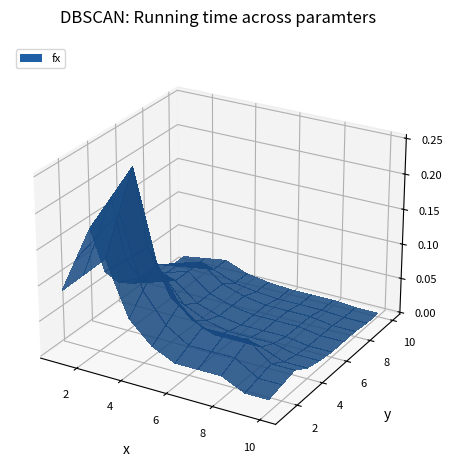

Reading left to right, what are all the values shown in this chart?

0.1	0.2	0.2	0.1	0.1	0.1	0.1	0.1	0.0	0.0